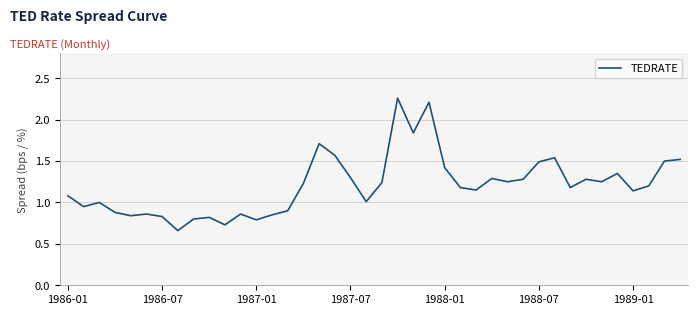

Is this an area chart (filled region under the line)?

No